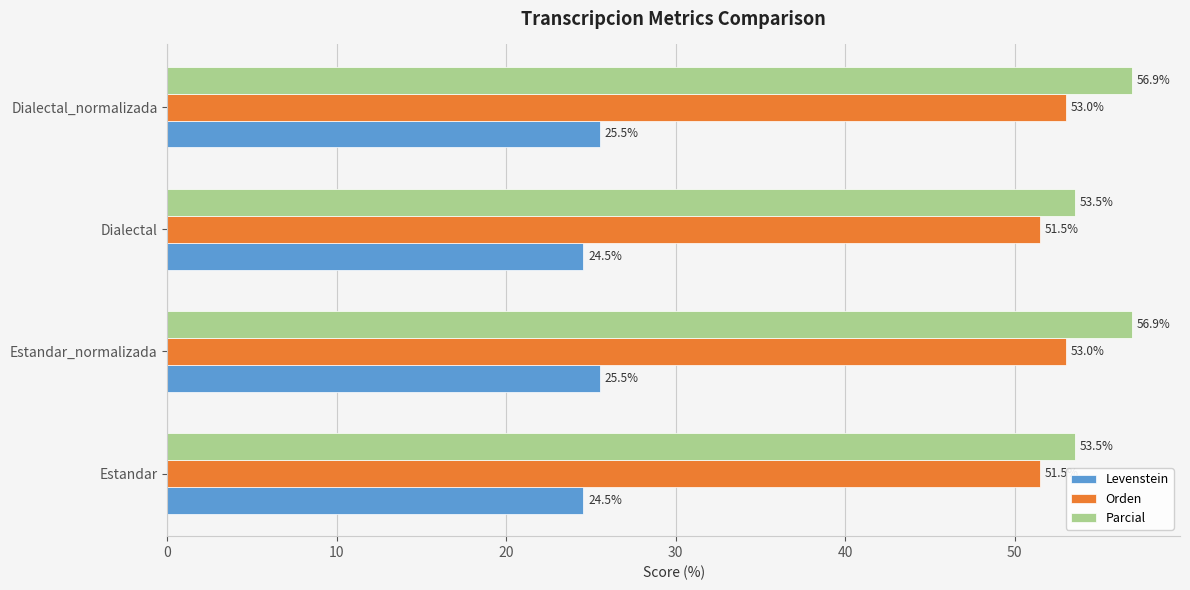

What is the smallest value displayed?

24.5